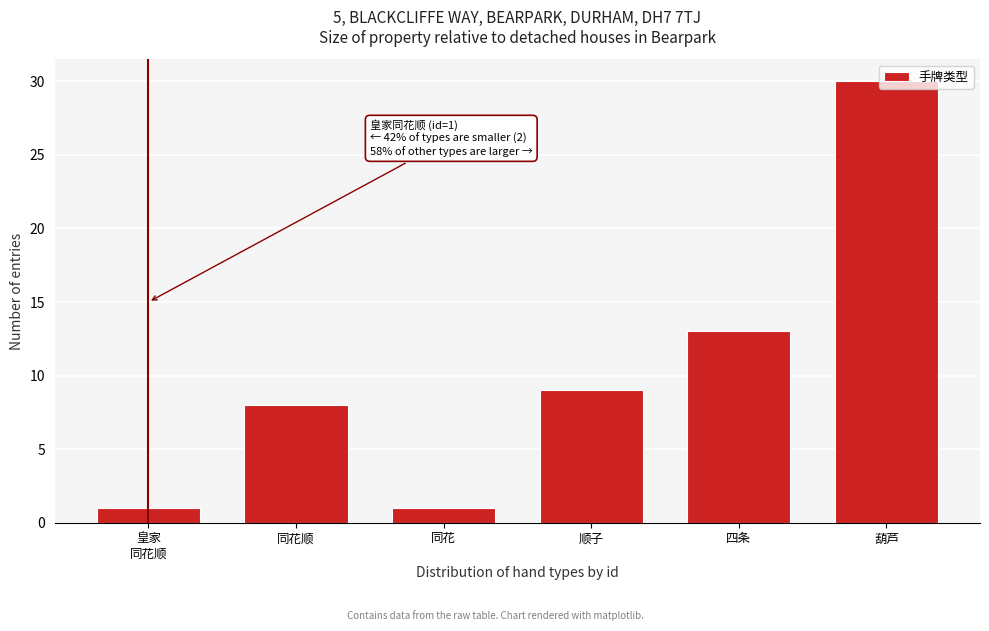

What value does the data have at 四条, to the nearest 10?

10